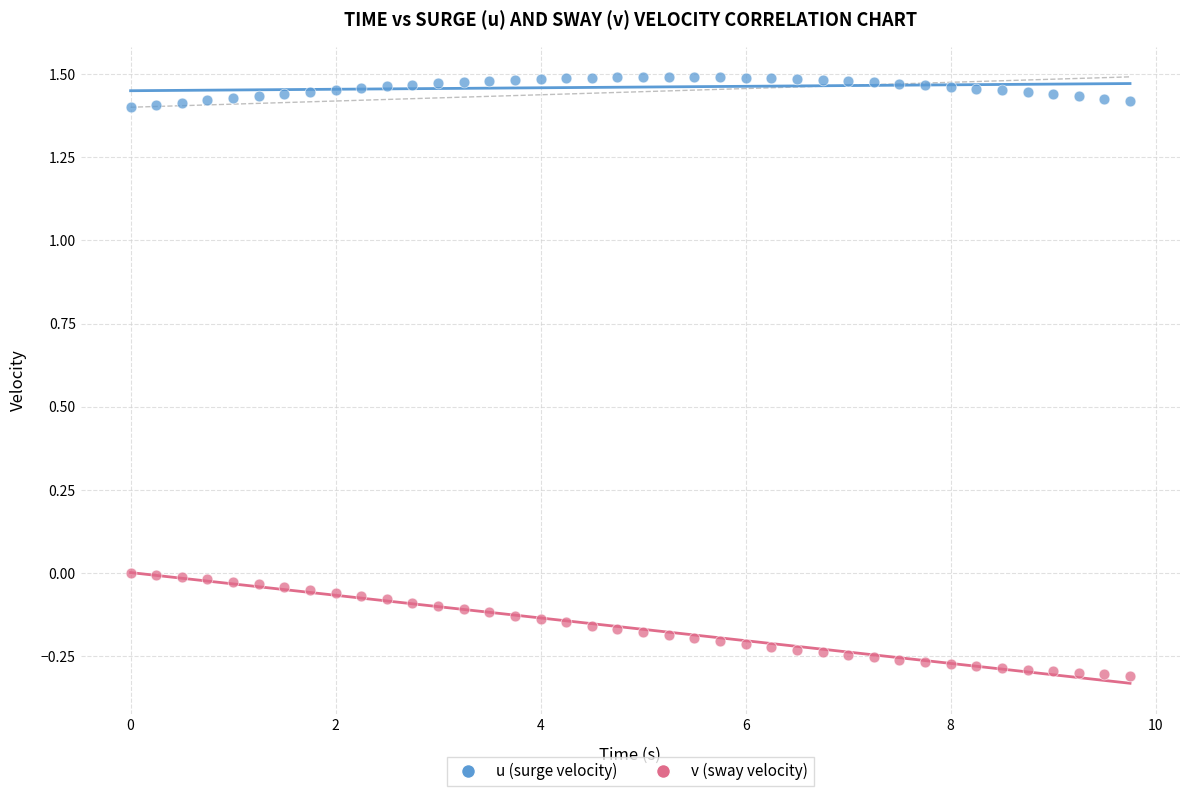

Which series has the widest spread of Y values?

v (sway velocity)